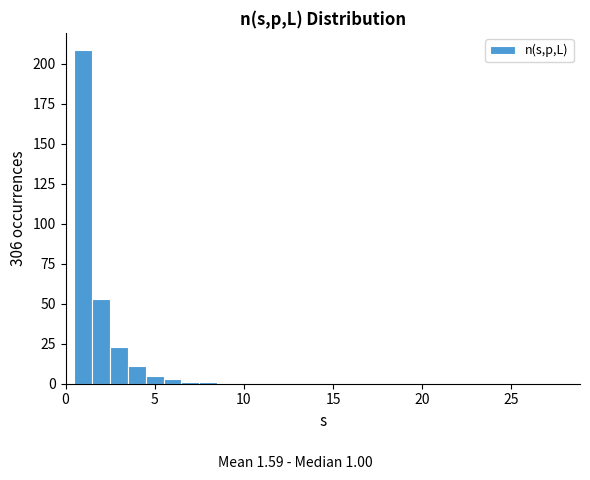

Around what value on the x-axis is the tallest bar? Give the approximate position of its centre, as read against the axis.

1.0